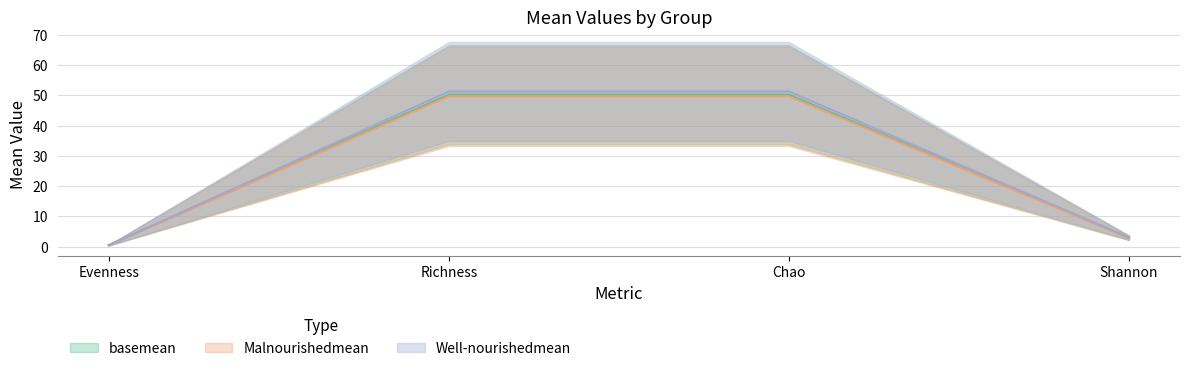

Which has a higher value, Richness or Evenness?

Richness